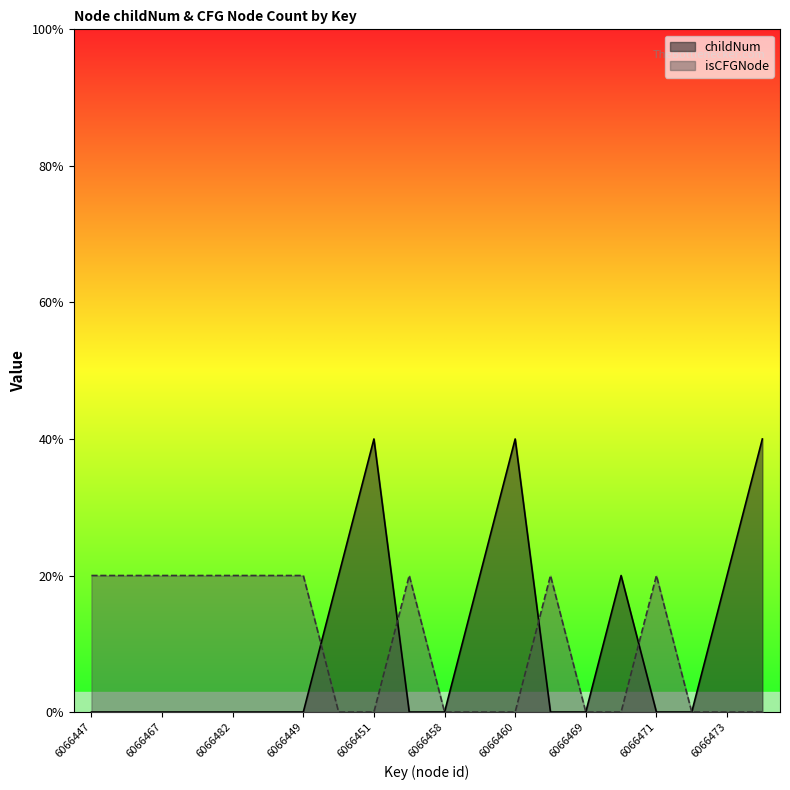

Where is childNum nearest to the value 1?

6066450